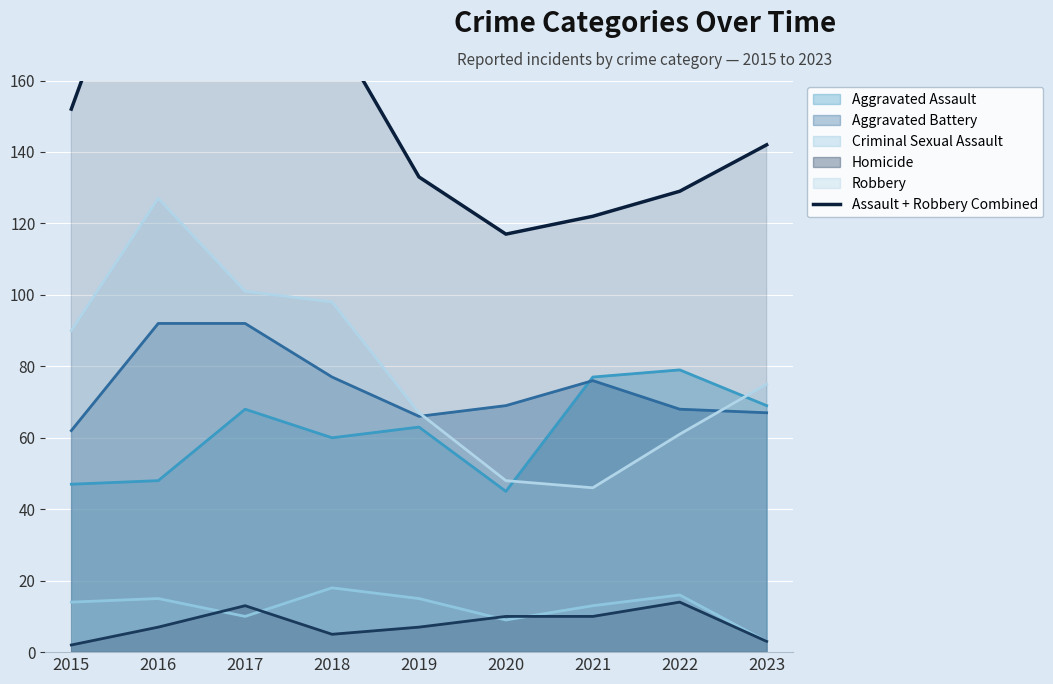

List the labels in order of value, largest first.

2016, 2017, 2018, 2015, 2023, 2019, 2022, 2021, 2020